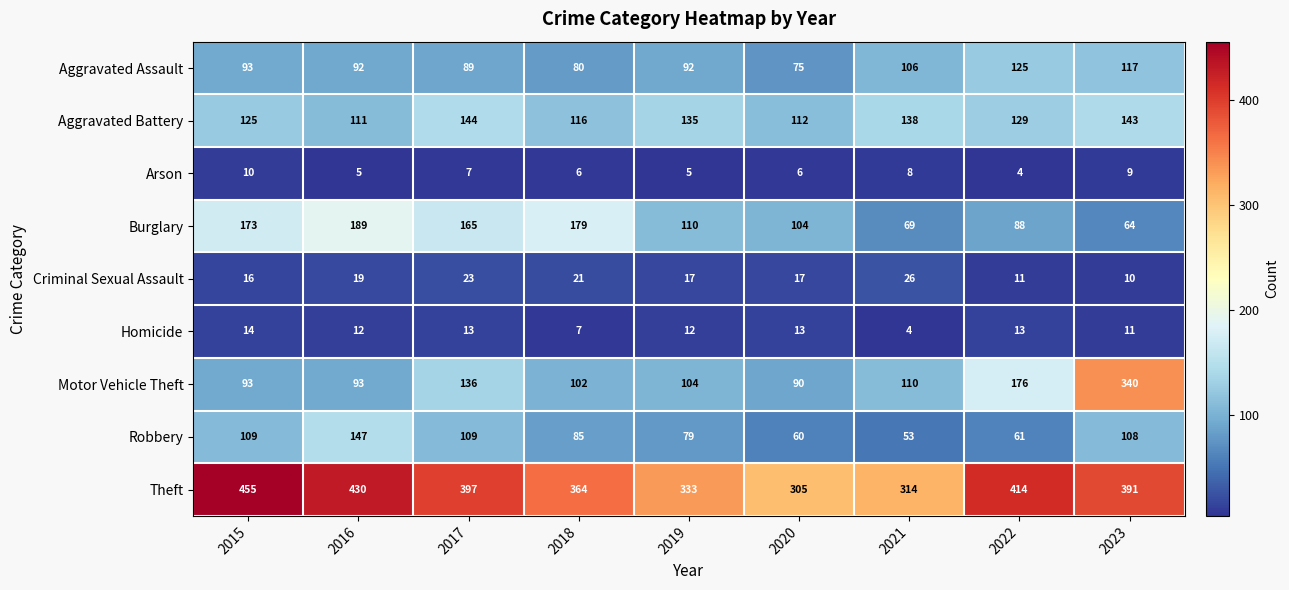

What is the maximum value shown in the chart?

455